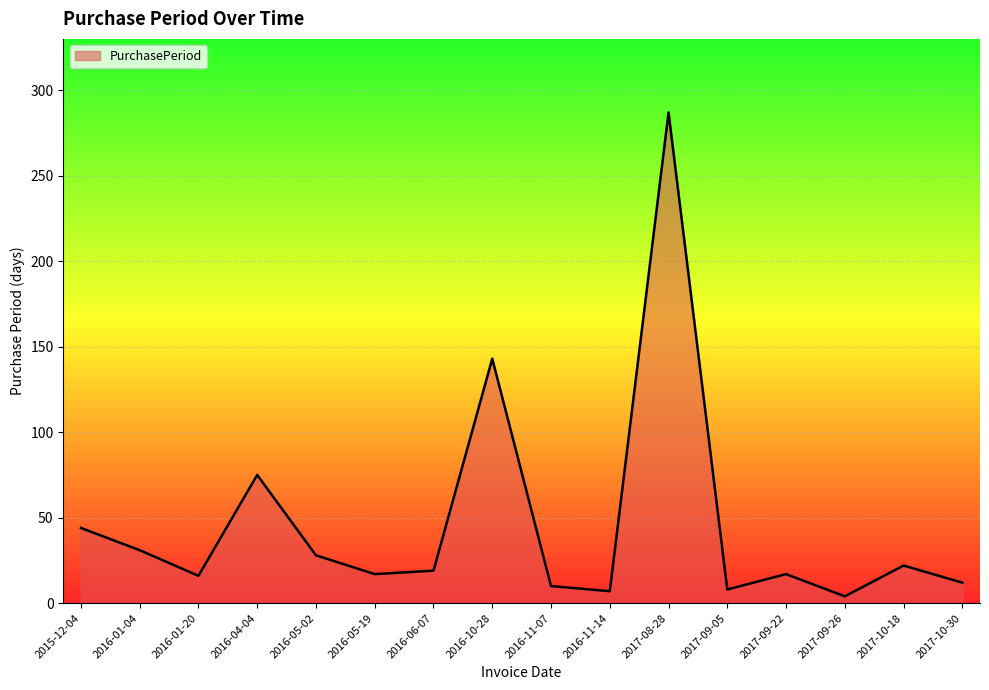

What is the change in value from 2016-05-19 to 2016-11-07?

-7